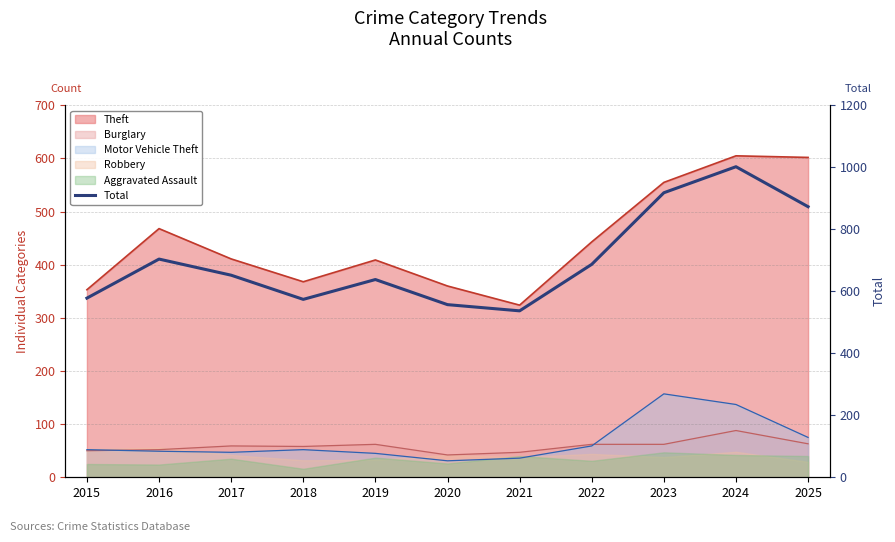

What is the greatest value displayed?

1002